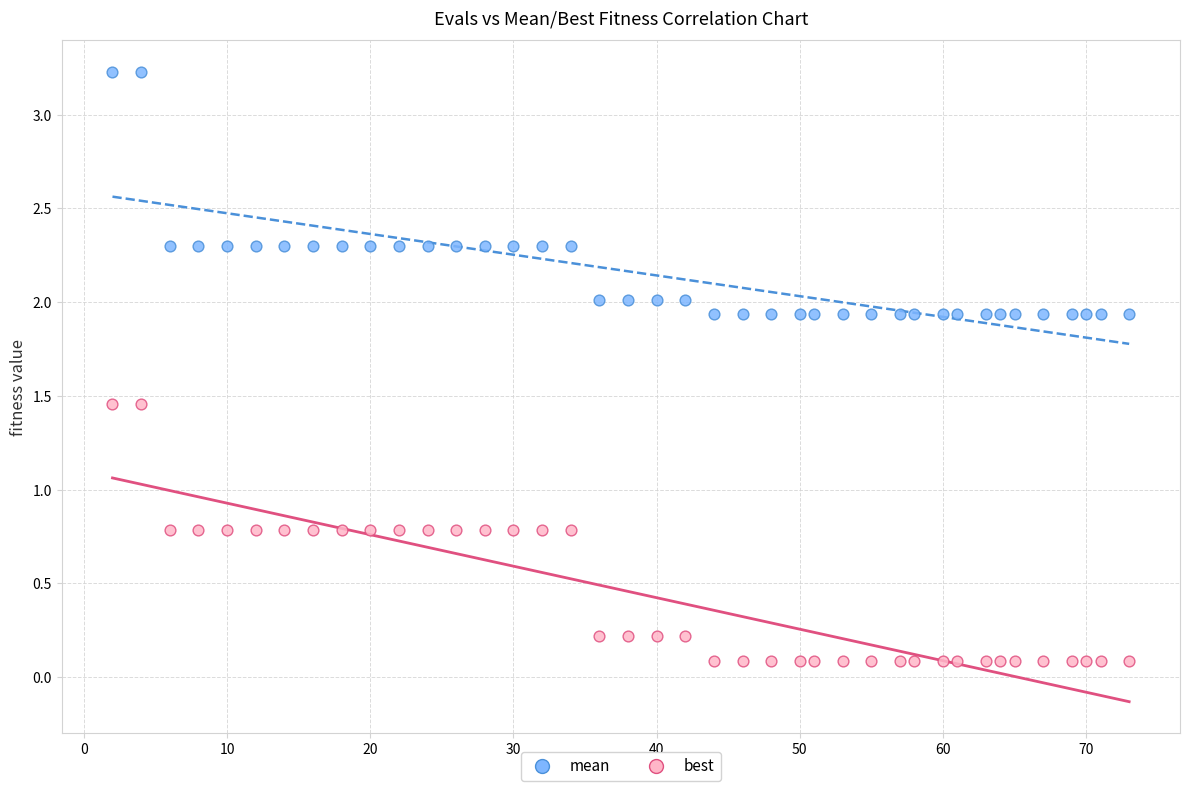

What are all the series names shown in the legend?

mean, best